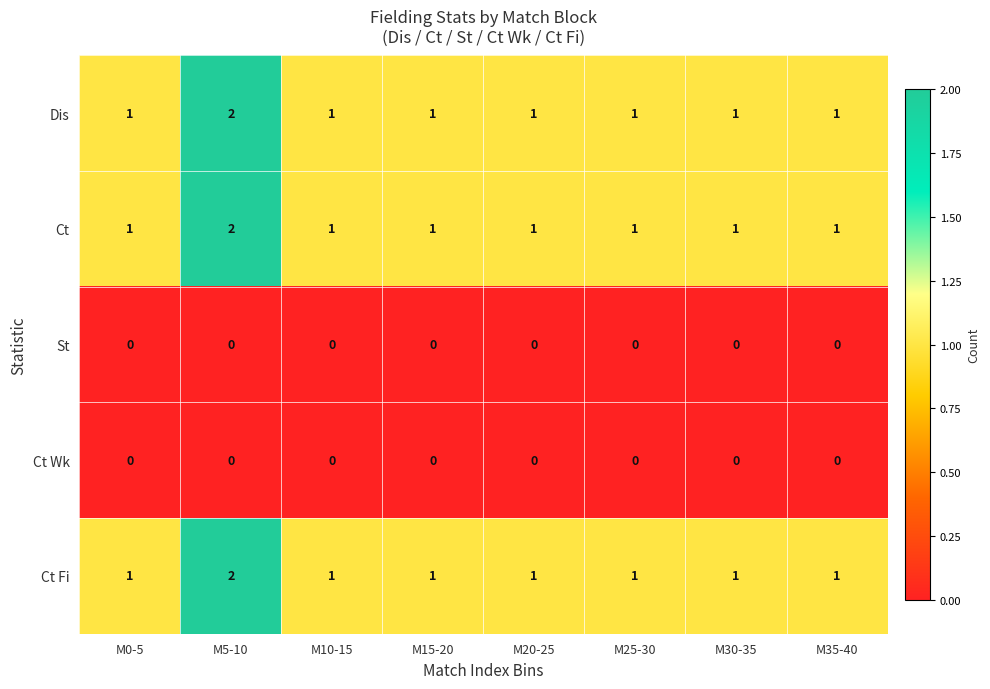

At which category does the chart reach its peak across all series?

M5-10